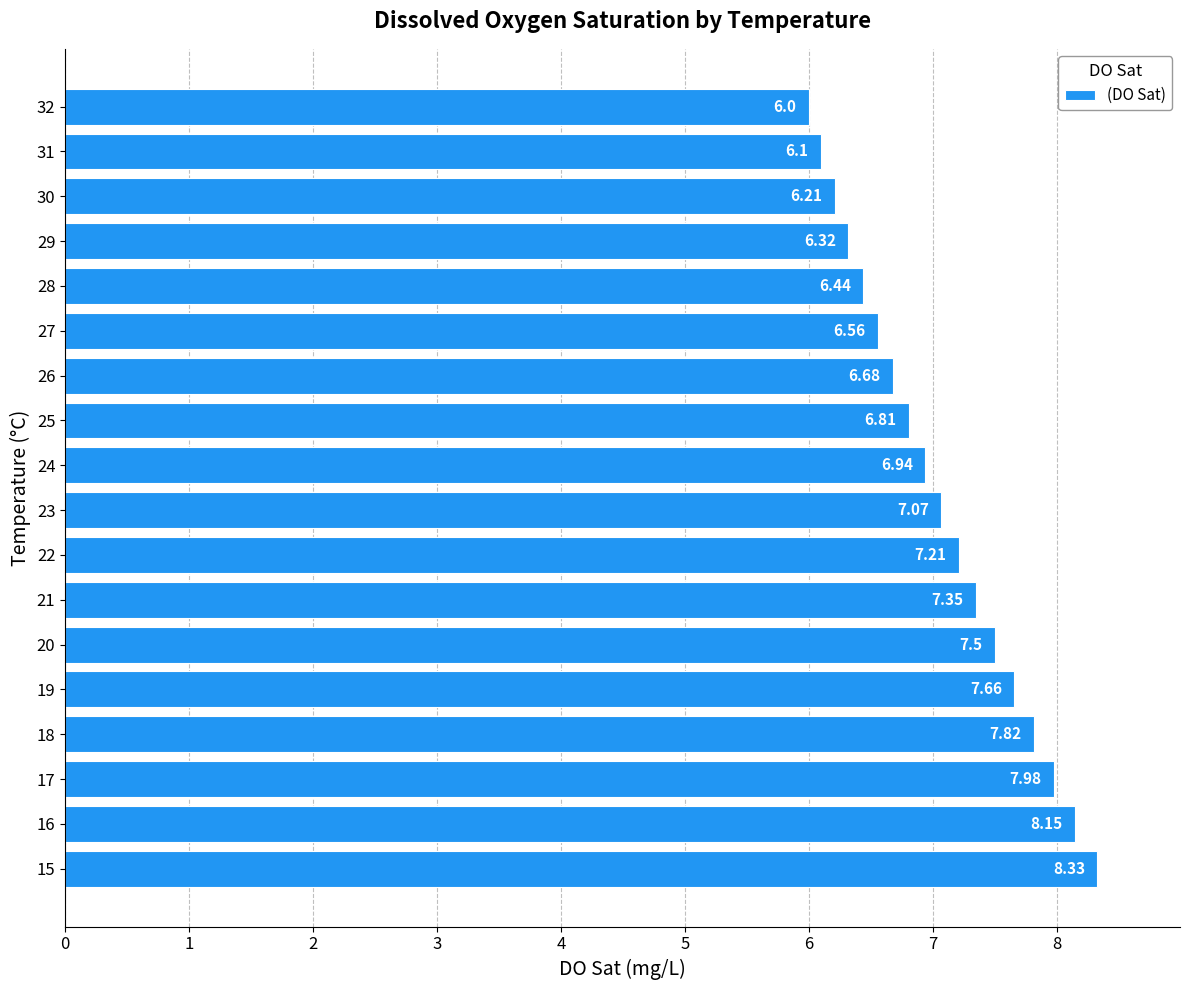

How many distinct data groups are displayed?

1